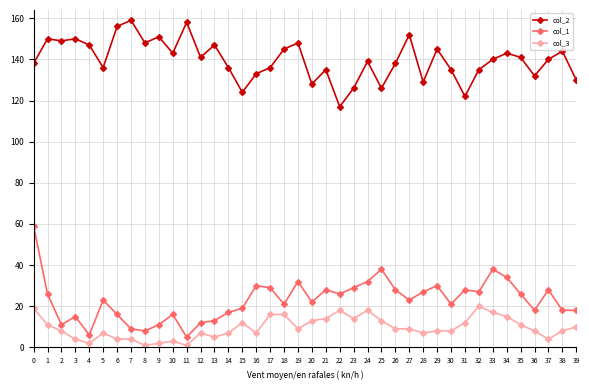

Is it true that col_3 equals 15 at 34?

True